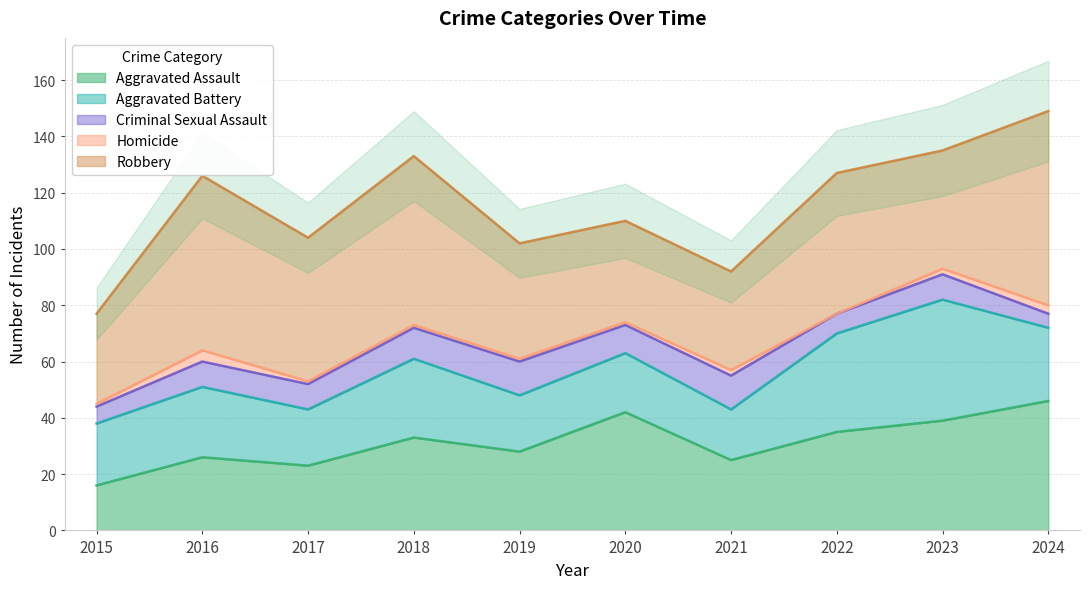

In Aggravated Battery, how many points are higher than both neighbors (excluding endpoints)?

4